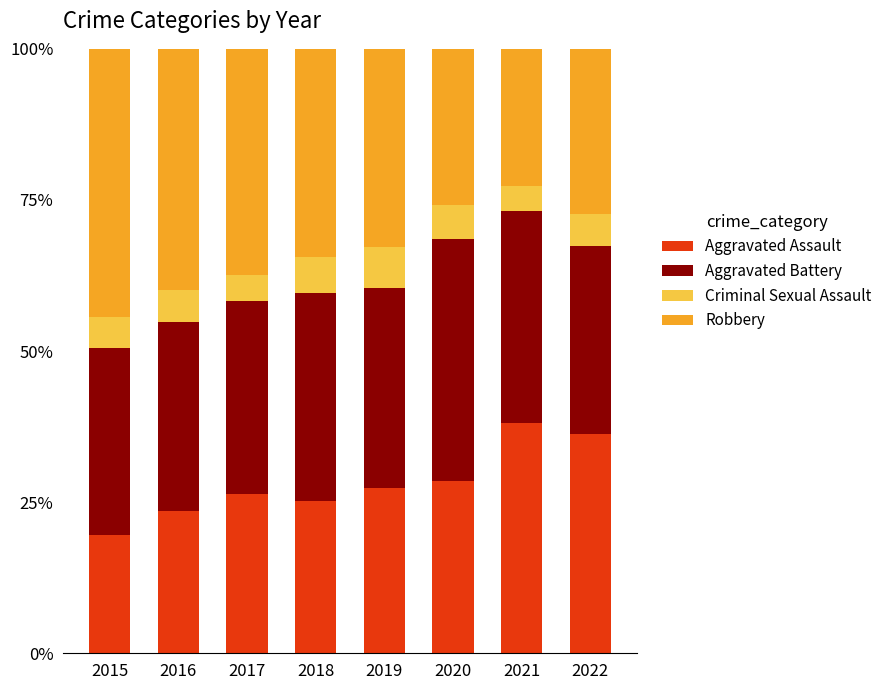

What is the difference between the second highest and second lowest values in the Aggravated Assault series?

12.7